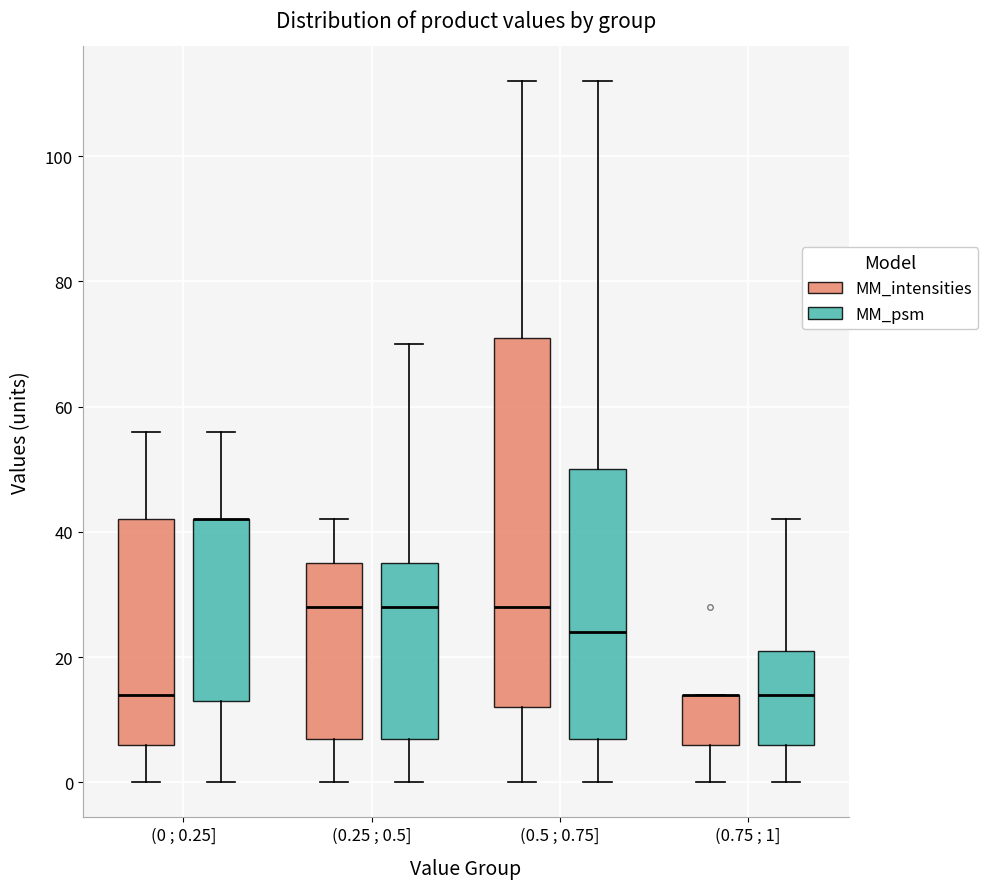

Reading left to right, read every box against the y-axis: the position of its median line, the range the box covers, and the ends of its whiskers. The values are not printed on the chart, so give them approximately, as read against the axis.

(0 ; 0.25] (MM_intensities): median 14, box 6 to 42, whiskers 0 to 56
(0 ; 0.25] (MM_psm): median 42 (drawn on the box's upper edge), box 14 to 42, whiskers 0 to 56
(0.25 ; 0.5] (MM_intensities): median 28, box 8 to 36, whiskers 0 to 42
(0.25 ; 0.5] (MM_psm): median 28, box 8 to 36, whiskers 0 to 70
(0.5 ; 0.75] (MM_intensities): median 28, box 12 to 72, whiskers 0 to 112
(0.5 ; 0.75] (MM_psm): median 24, box 8 to 50, whiskers 0 to 112
(0.75 ; 1] (MM_intensities): median 14 (drawn on the box's upper edge), box 6 to 14, whiskers 0 to 14
(0.75 ; 1] (MM_psm): median 14, box 6 to 22, whiskers 0 to 42